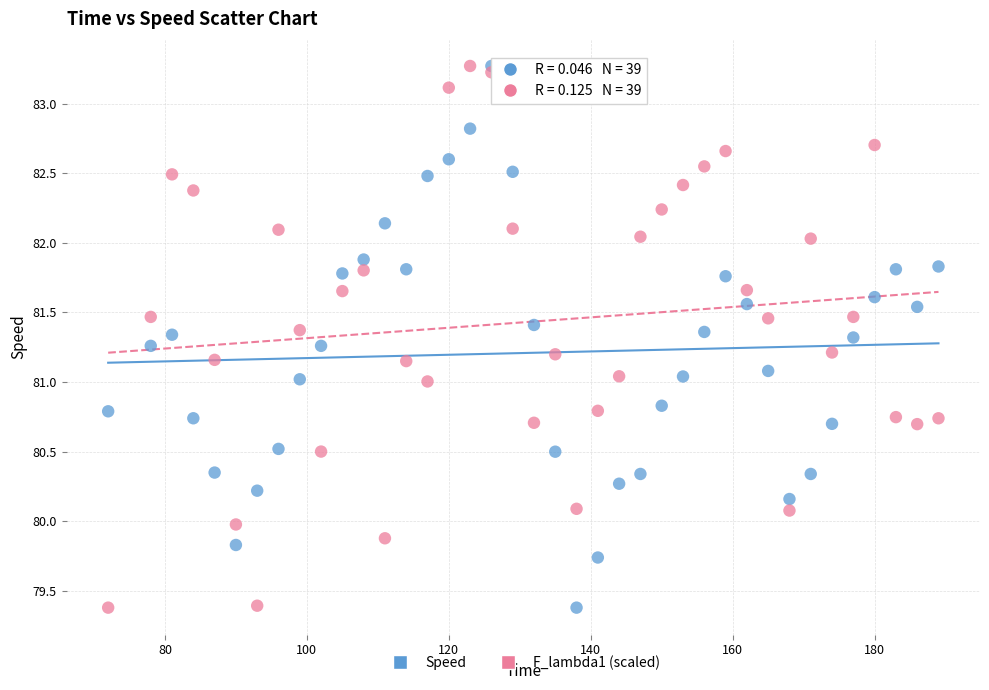

Across all data points, what is the range of Y values (max minus min)?

3.9